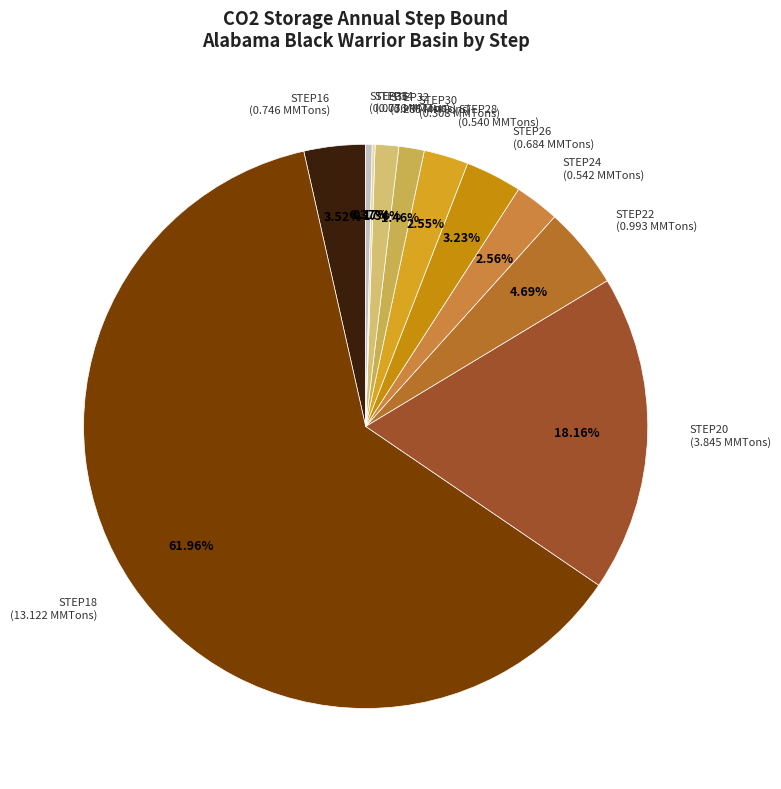

Which category accounts for the majority?

STEP18 (13.122 MMTons)